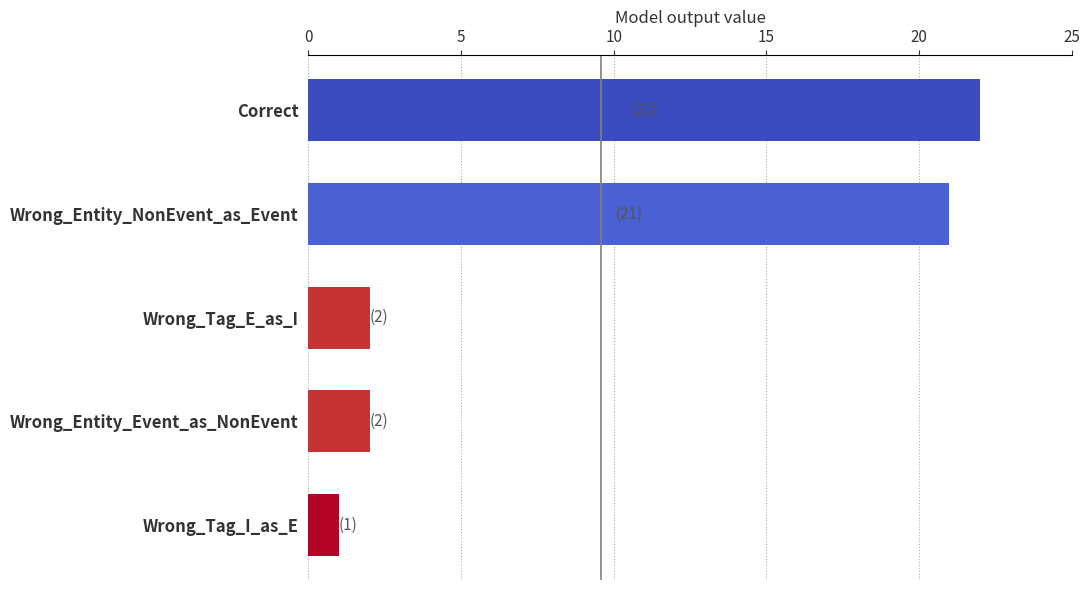

What is the label of the 4th bar from the top?

Wrong_Entity_Event_as_NonEvent